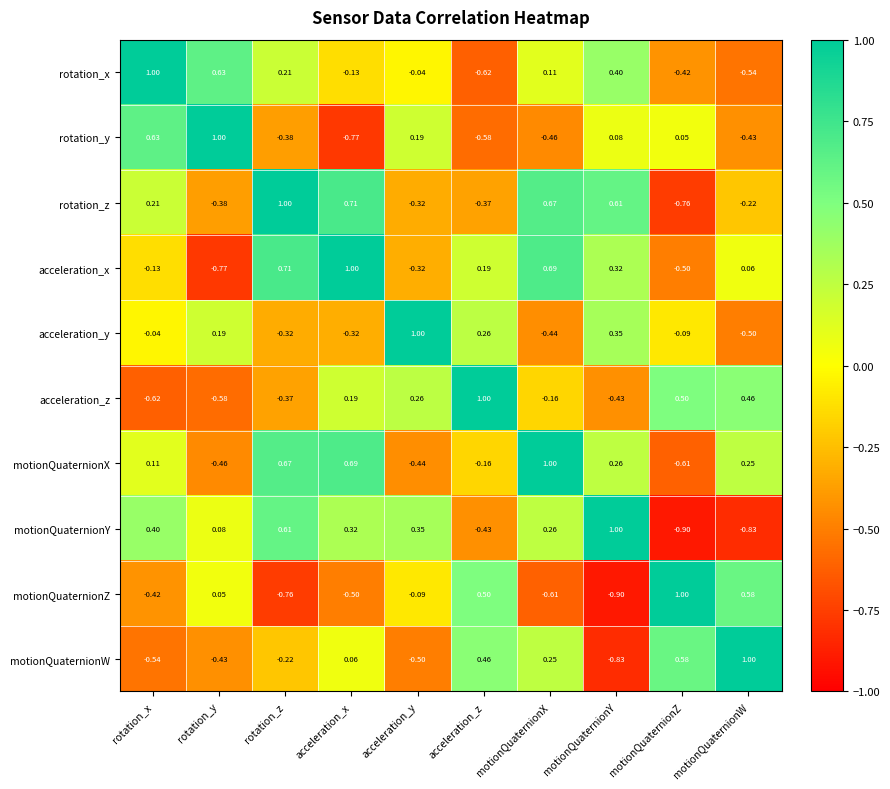

Where is rotation_y nearest to the value 0?

motionQuaternionZ